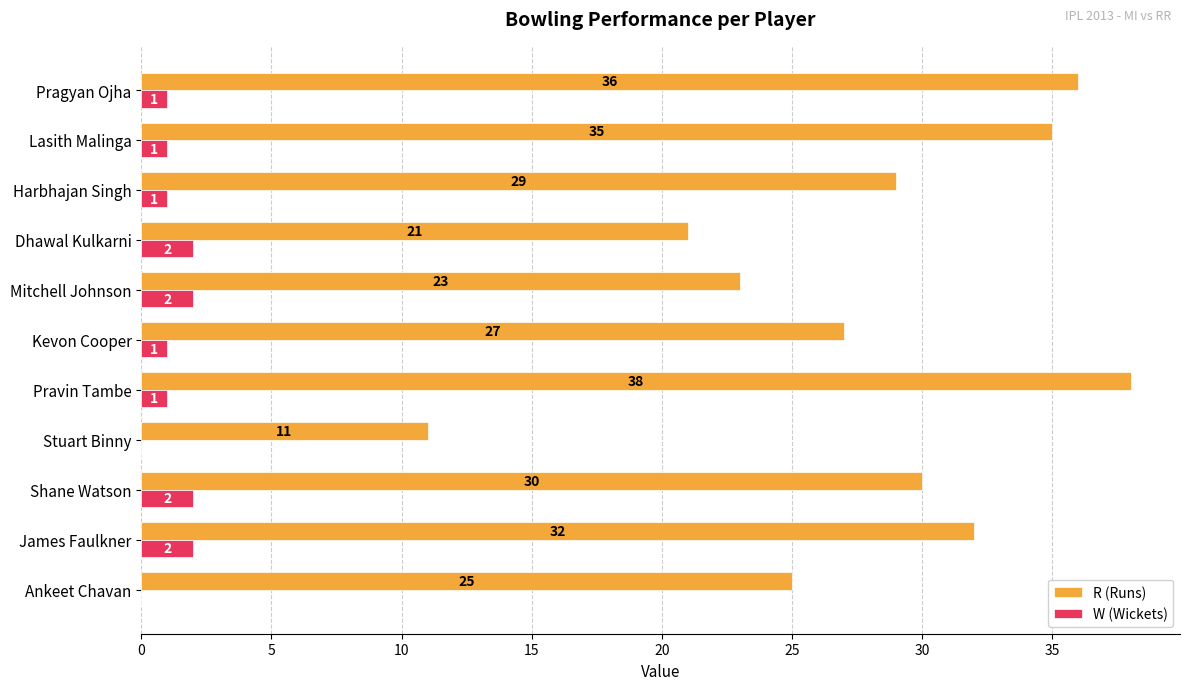

Between Mitchell Johnson and Dhawal Kulkarni, which series saw the biggest shift?

R (Runs)